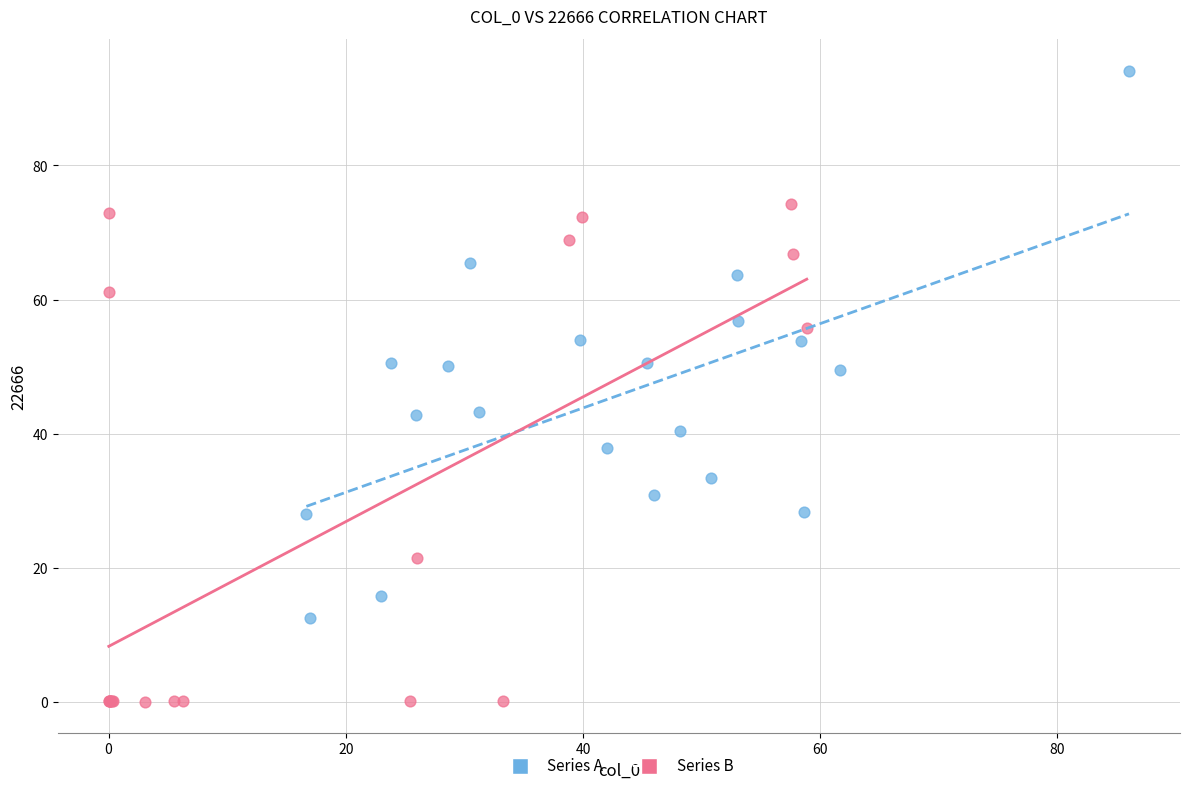

Which series reaches the maximum Y coordinate?

Series A